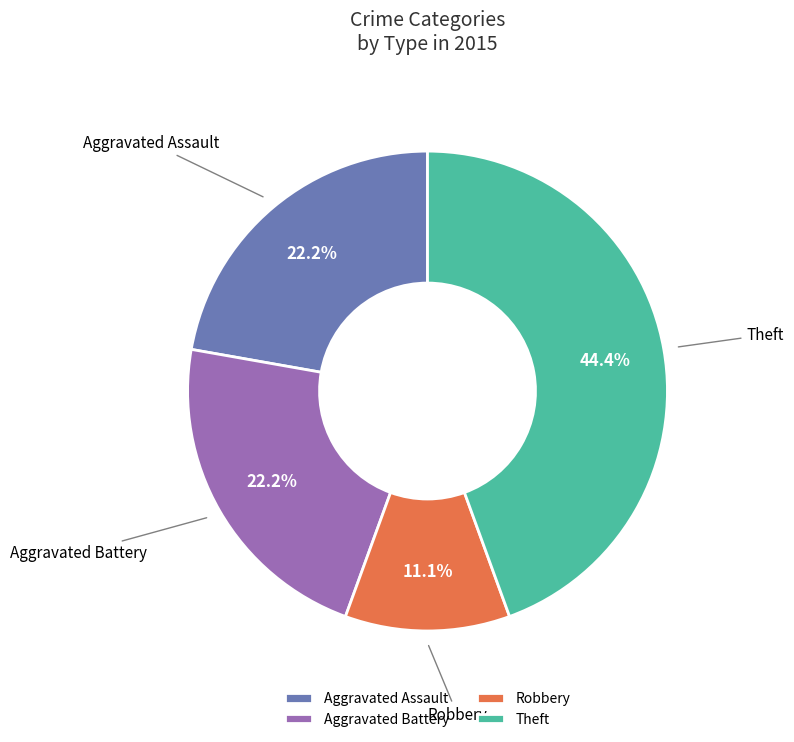

What percentage is NOT represented by Theft?

55.6%